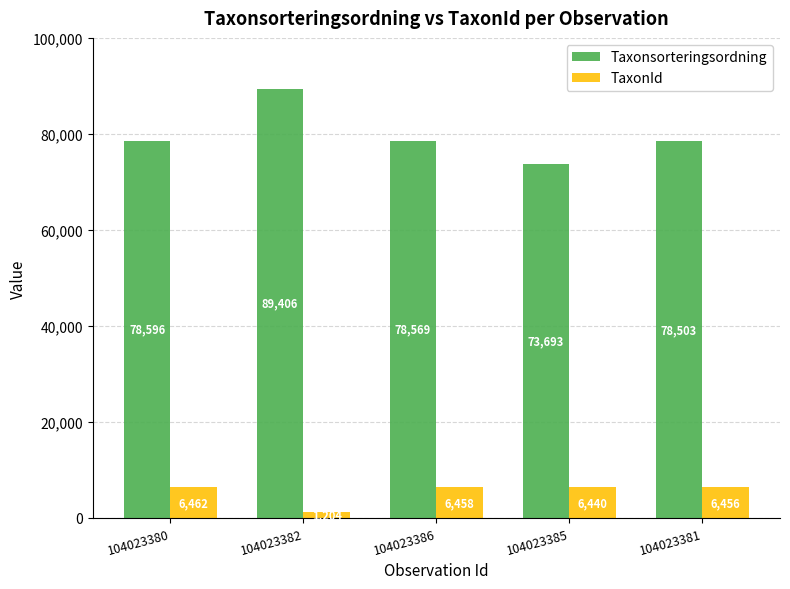

What is the difference between the TaxonId values at 104023385 and 104023386?

18